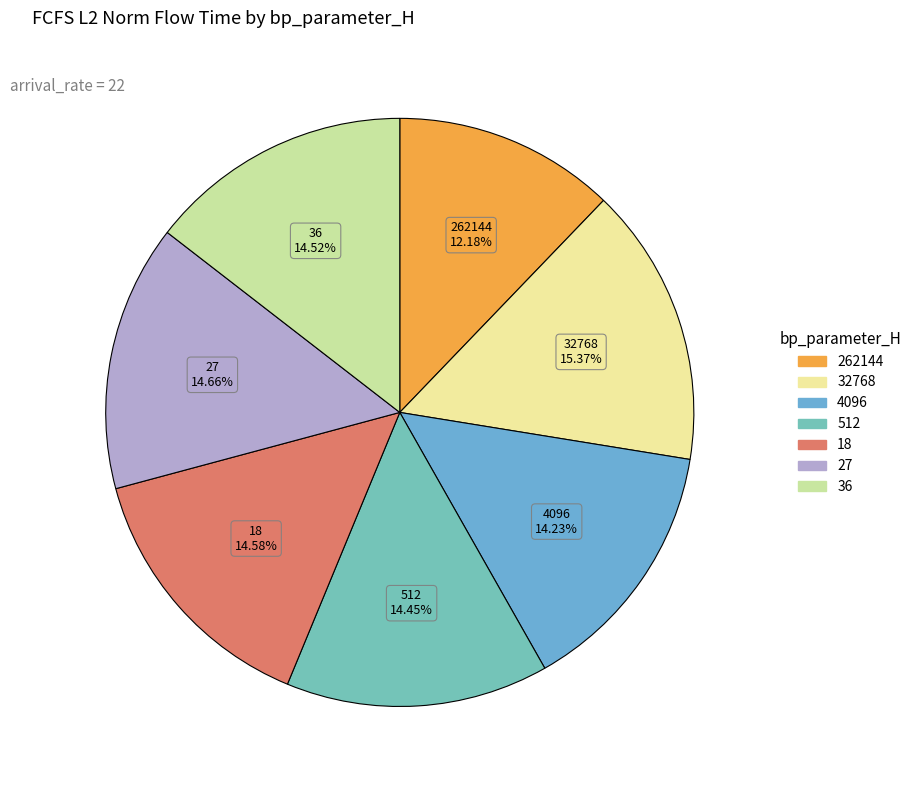

To the nearest percent, what is the combined percentage of 18 and 4096?

29%